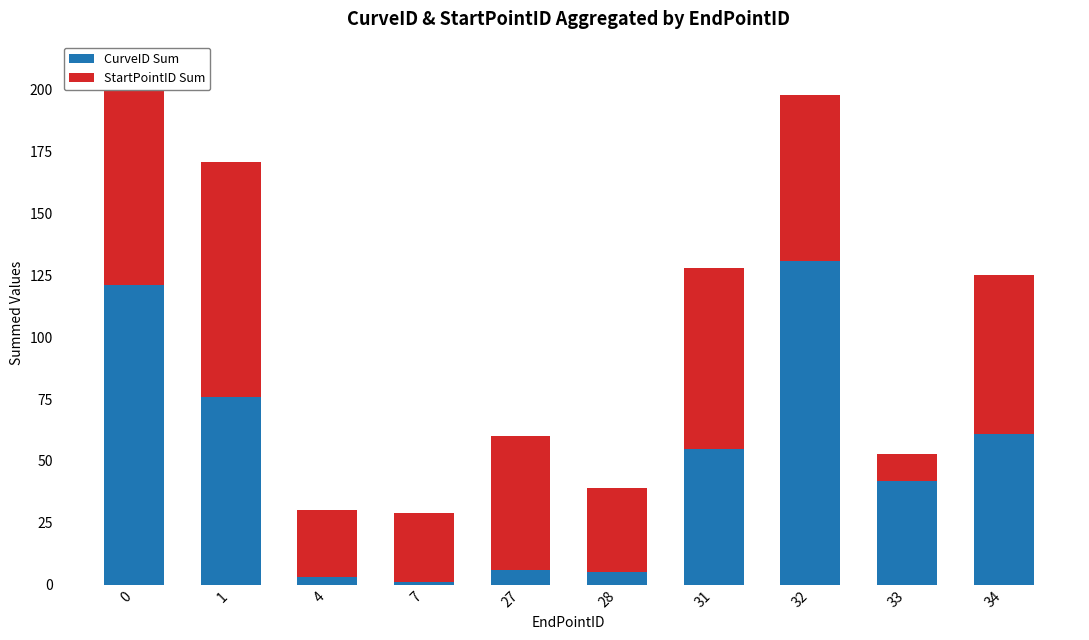

At which label does CurveID Sum reach its peak?

32